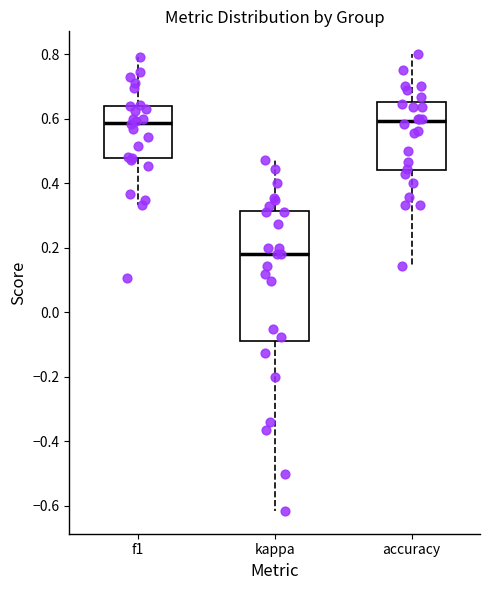

Comparing the boxes themselves (not the whiskers), which one is the tallest?

kappa